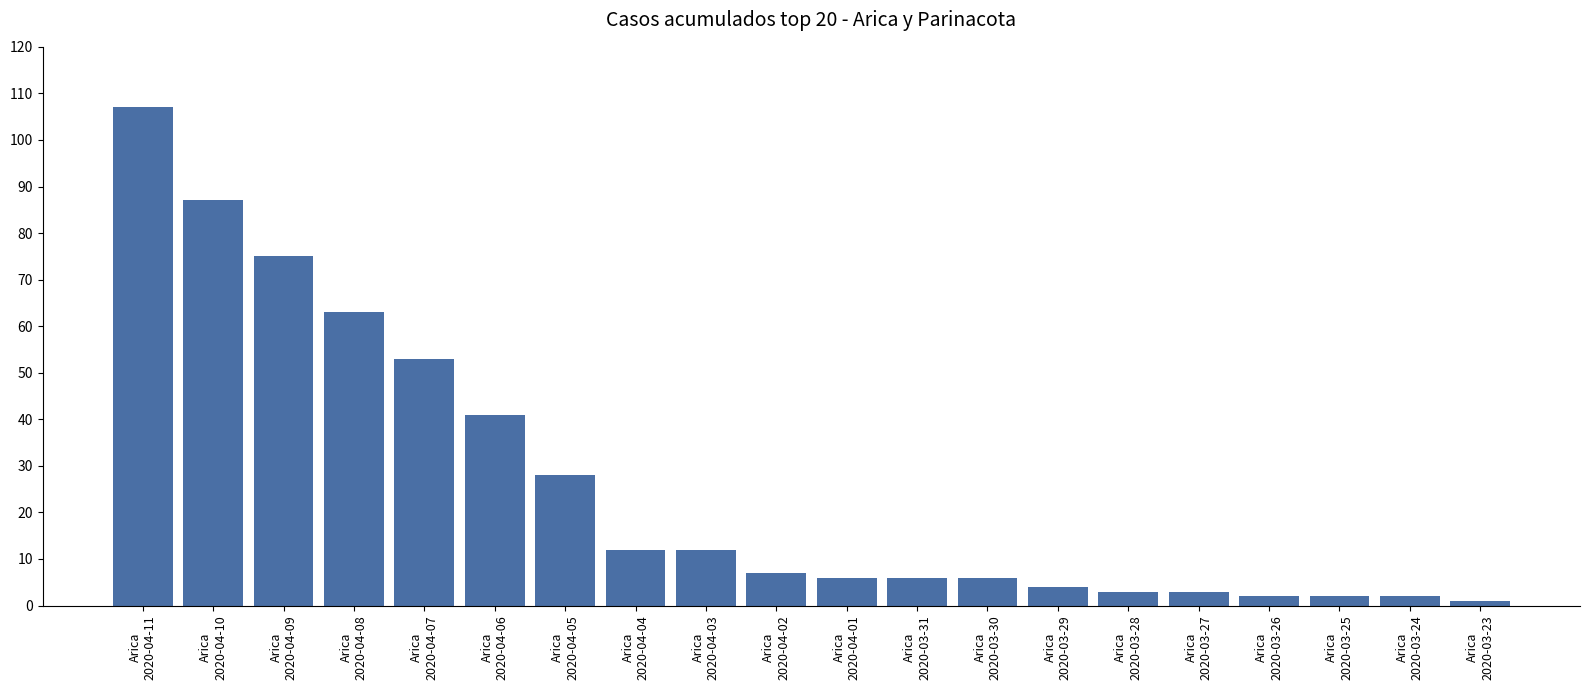

Reading right to left, extract all data points from this chart.

1	2	2	2	3	3	4	6	6	6	7	12	12	28	41	53	63	75	87	107